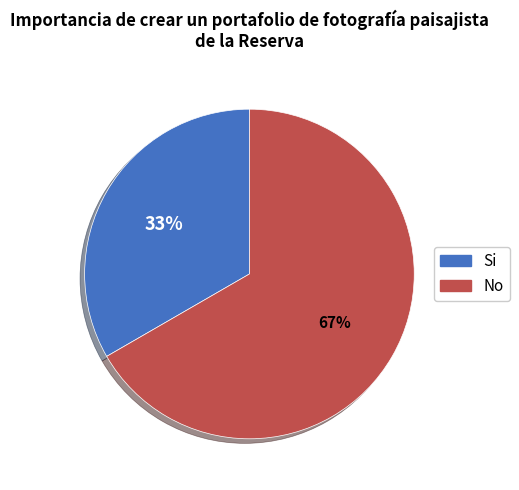

Which category has the biggest portion of the pie?

No